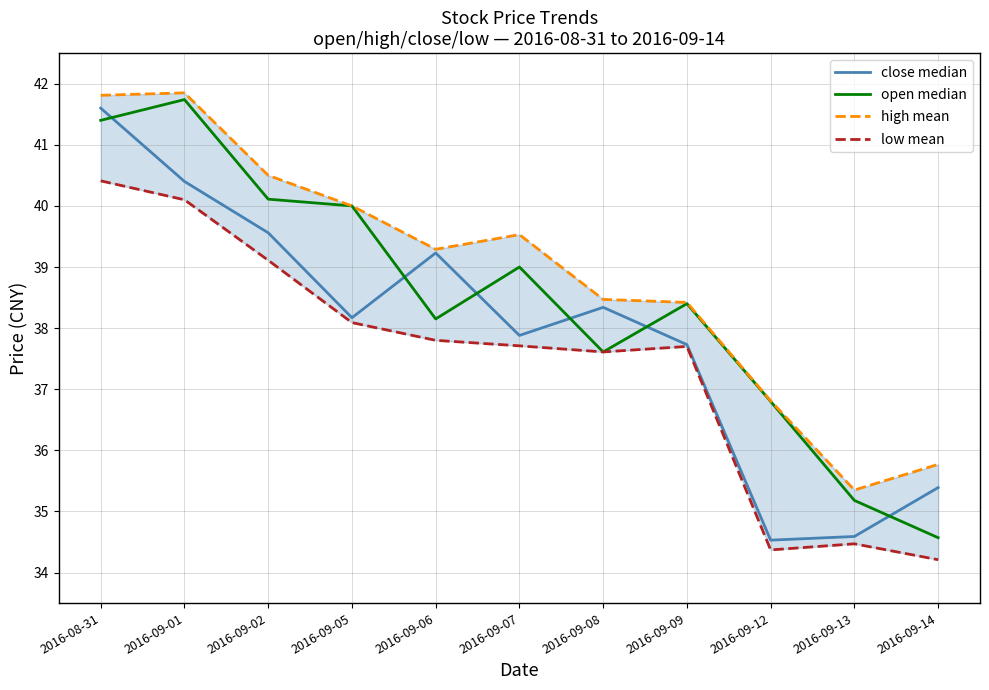

At which category is the sum across all series the highest?

2016-08-31